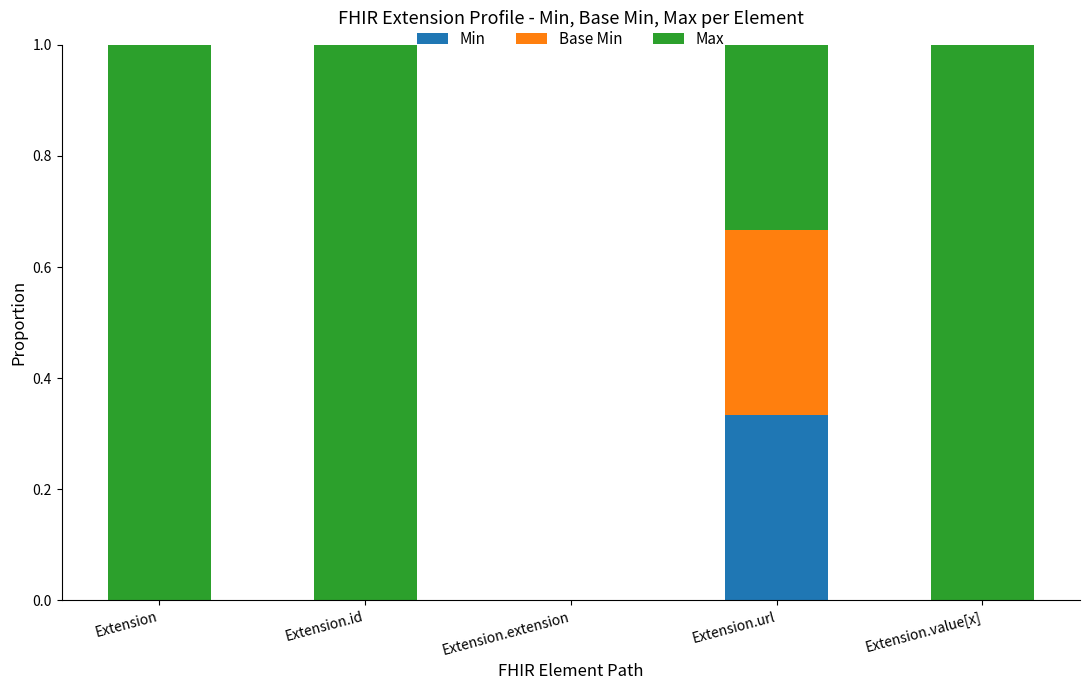

Is it true that Min equals 0.1 at Extension.extension?

False